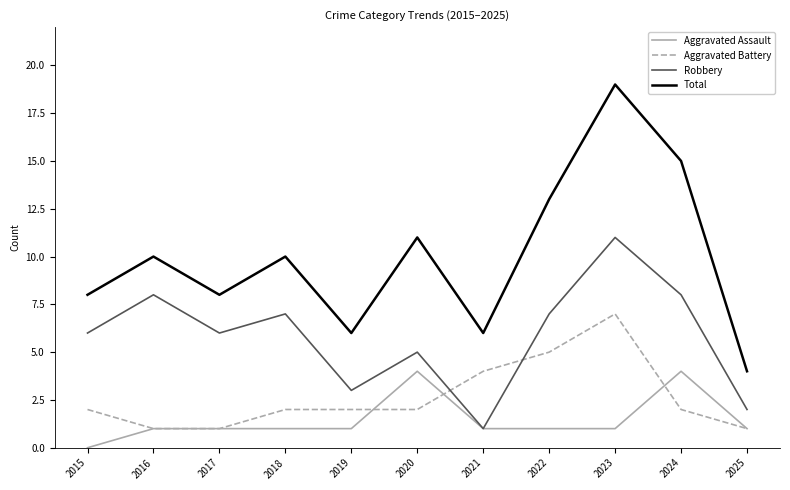

Rank the series by their maximum value, from highest to lowest.

Total, Robbery, Aggravated Battery, Aggravated Assault